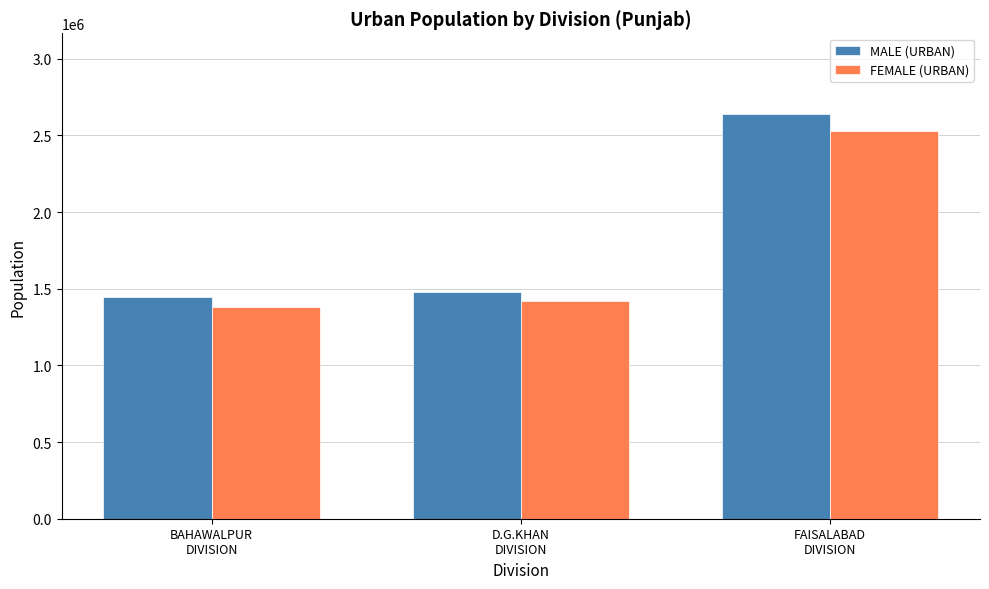

Which series has the largest total across all categories?

MALE (URBAN)